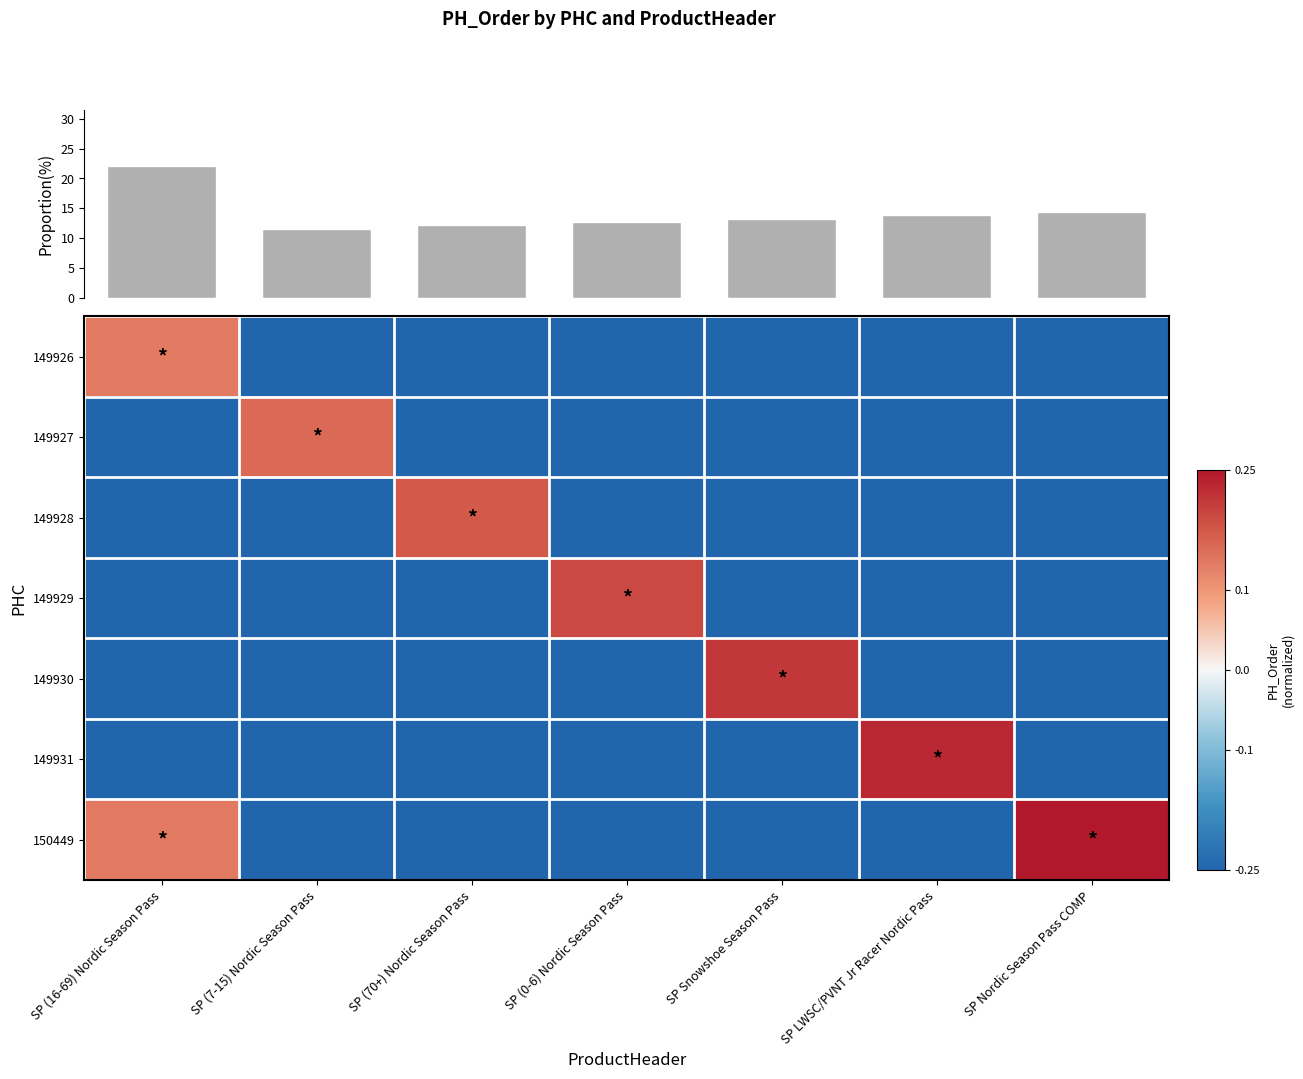

At which label does 149931 reach its peak?

SP LWSC/PVNT Jr Racer Nordic Pass